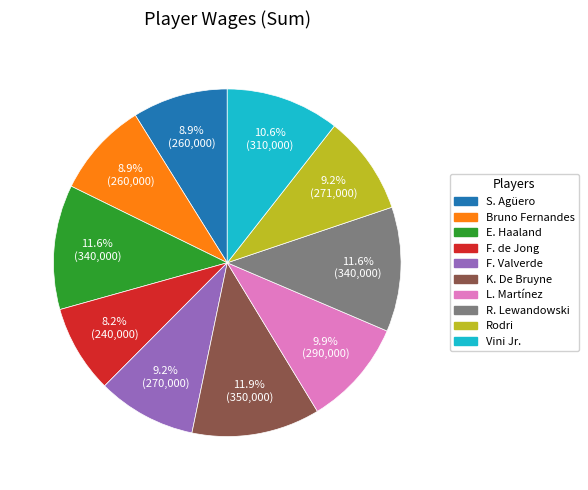

Which has a higher value, Vini Jr. or Bruno Fernandes?

Vini Jr.